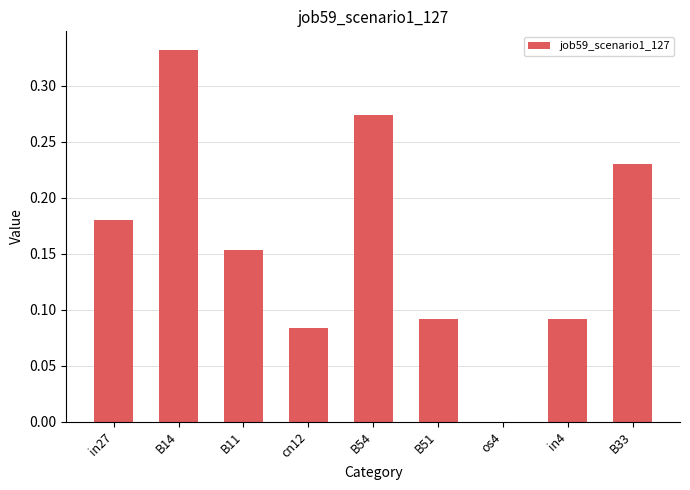

Is it true that the value at in4 is 0.2?

False